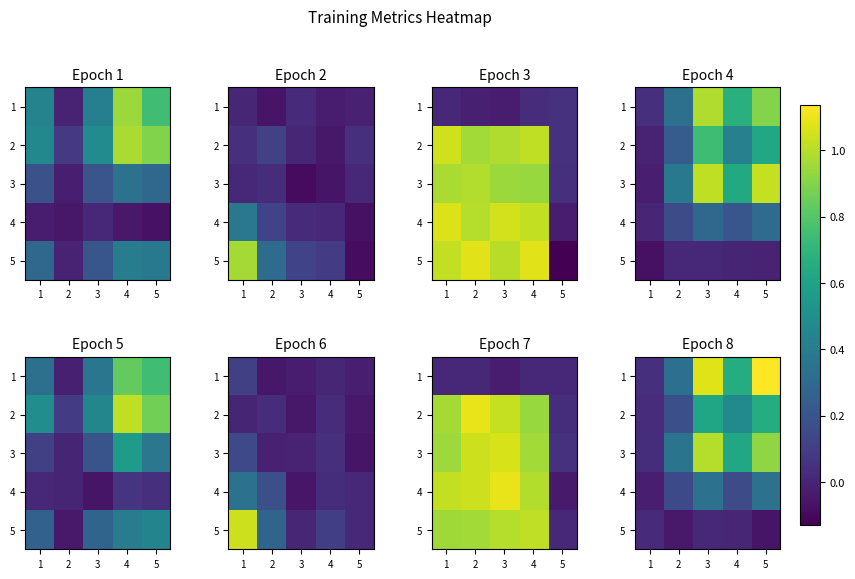

What is the difference between the maximum and minimum values in the 3 series?

1.0